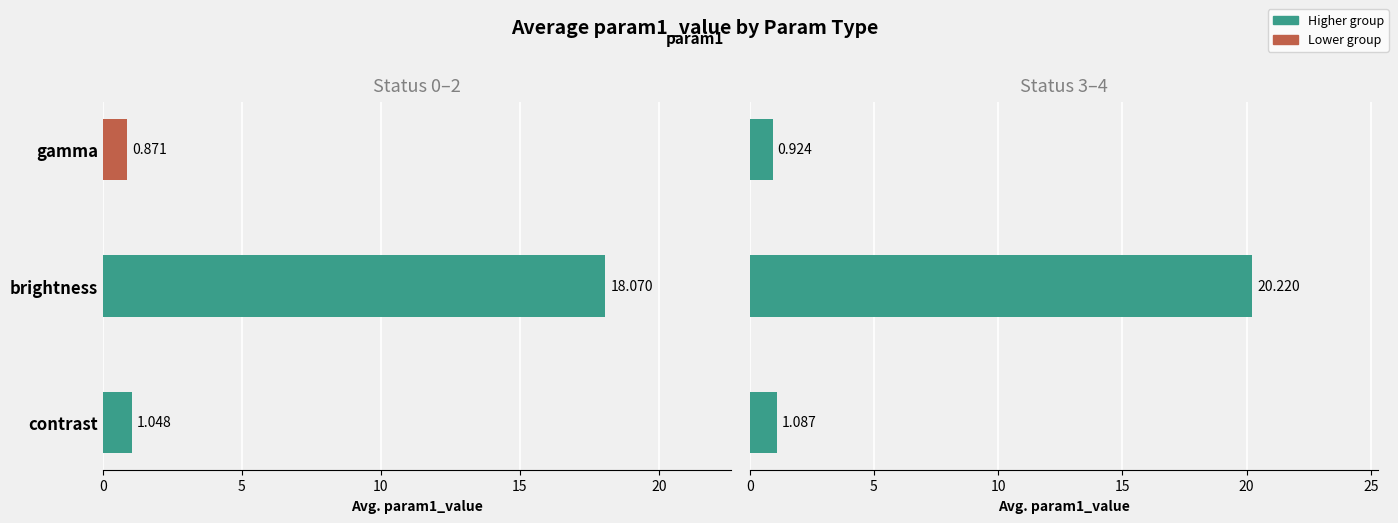

At how many categories does at least one series exceed 17?

1